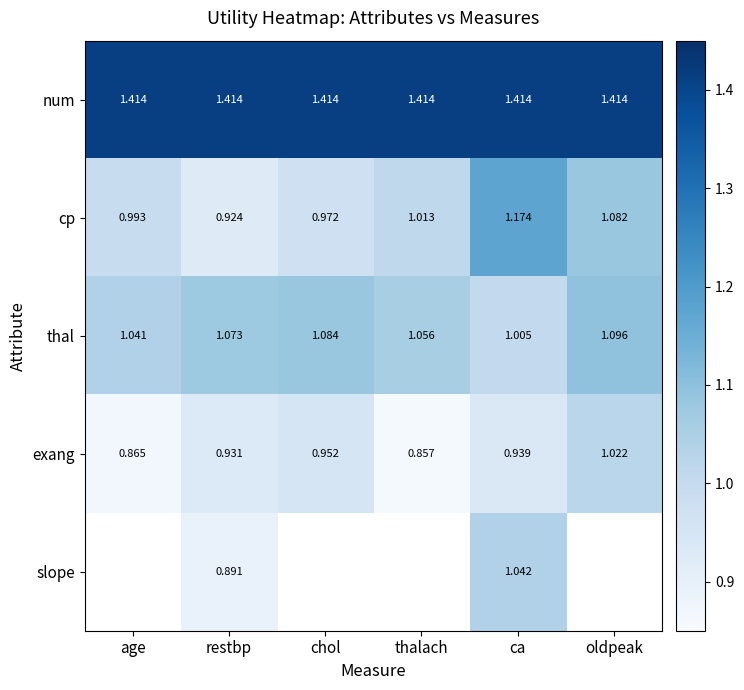

Rank the categories by cp value from lowest to highest.

restbp, chol, age, thalach, oldpeak, ca